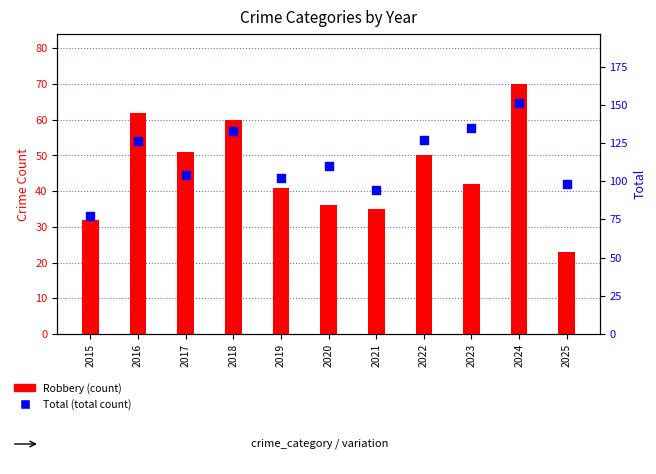

Is the value of Robbery at 2018 greater than the value of Total at 2015?

No